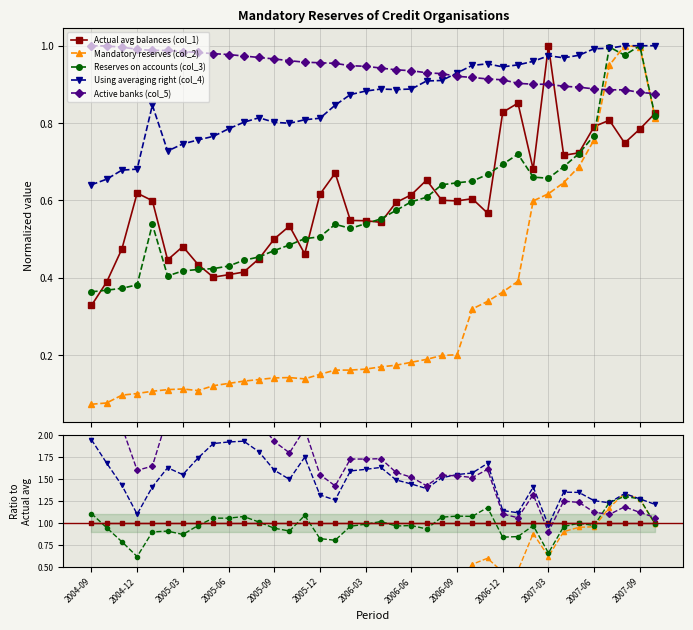

The Mandatory reserves (col_2) series shows 0.2 at 16. True or false?

True